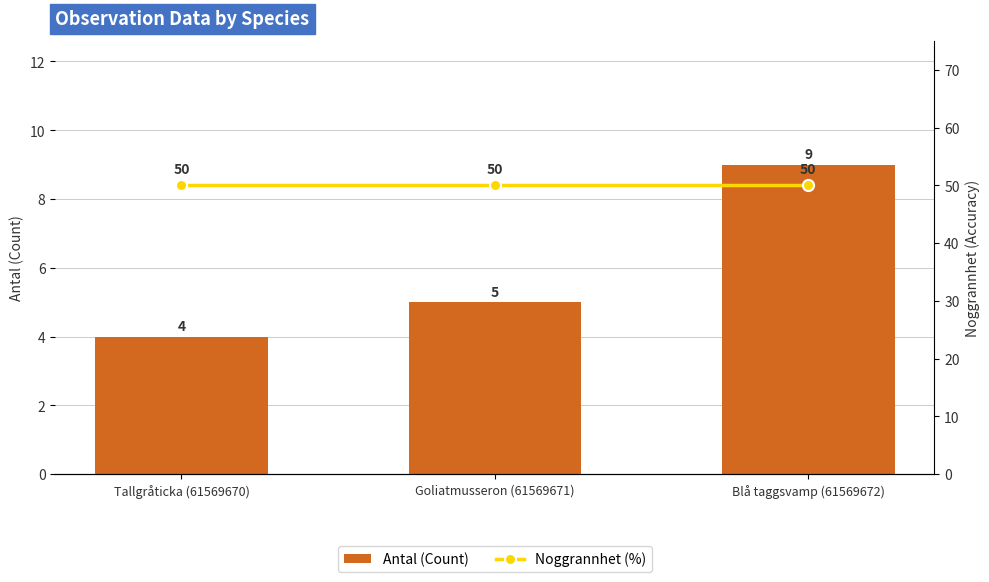

List the series in order of their overall mean, highest first.

Noggrannhet (%), Antal (Count)